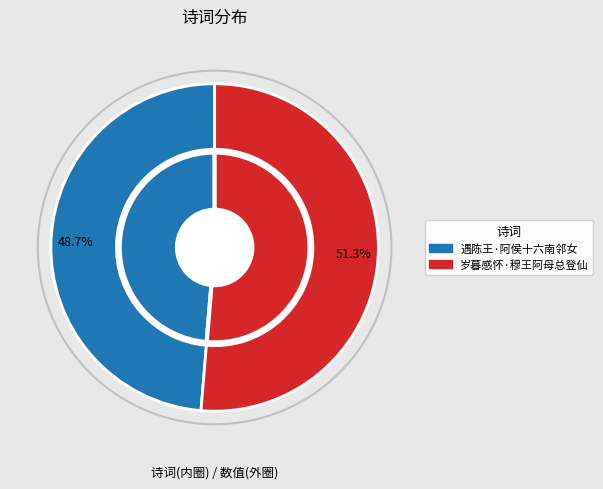

Is the sum of 遇陈王·阿侯十六南邻女 and 岁暮感怀·穆王阿母总登仙 greater than half?

Yes